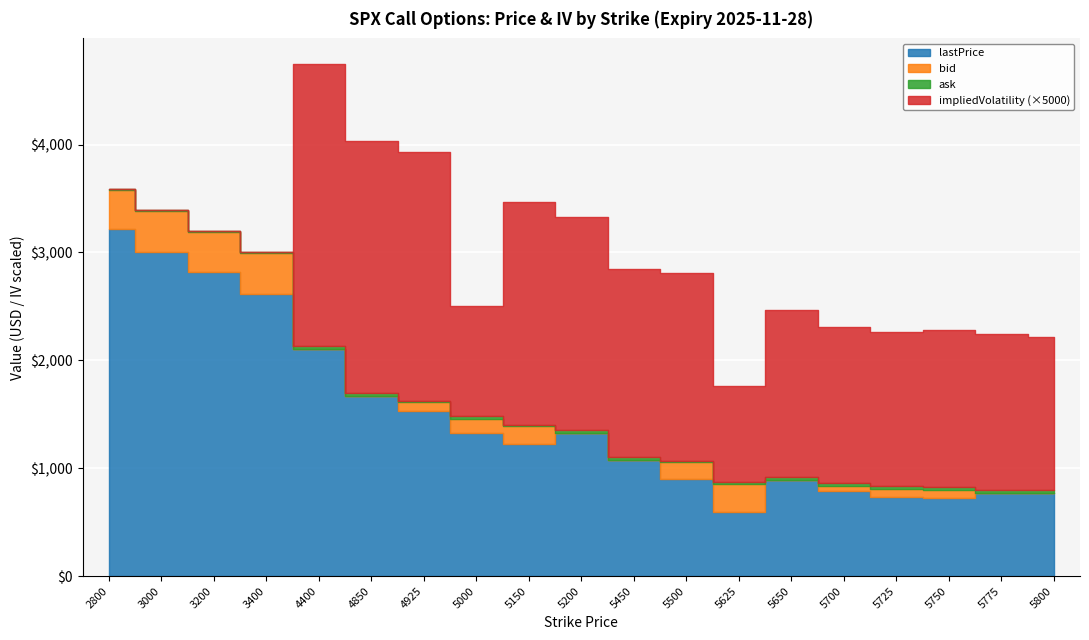

Reading left to right, list all the values displayed in this chart.

lastPrice: 2800=3215.8	3000=3003.5	3200=2816.5	3400=2611.9	4400=2104.4	4850=1667.0	4925=1527.8	5000=1323.6	5150=1220.2	5200=1325.9	5450=1075.0	5500=903.2	5625=590.5	5650=886.9	5700=784.3	5725=736.9	5750=719.7	5775=769.4	5800=773.3
bid: 2800=3581.5	3000=3385.3	3200=3189.2	3400=2993.3	4400=2102.9	4850=1661.5	4925=1612.0	5000=1454.3	5150=1390.8	5200=1320.5	5450=1079.7	5500=1057.6	5625=857.3	5650=890.1	5700=834.9	5725=810.6	5750=796.8	5775=774.2	5800=750.6
ask: 2800=3592.1	3000=3395.9	3200=3199.8	3400=3004.0	4400=2130.9	4850=1689.5	4925=1621.6	5000=1482.3	5150=1401.5	5200=1348.5	5450=1107.7	5500=1067.6	5625=867.5	5650=918.1	5700=862.9	5725=838.6	5750=824.8	5775=802.2	5800=778.6
impliedVolatility: 2800=0.0	3000=0.0	3200=0.0	3400=0.0	4400=0.5	4850=0.5	4925=0.5	5000=0.2	5150=0.4	5200=0.4	5450=0.3	5500=0.3	5625=0.2	5650=0.3	5700=0.3	5725=0.3	5750=0.3	5775=0.3	5800=0.3